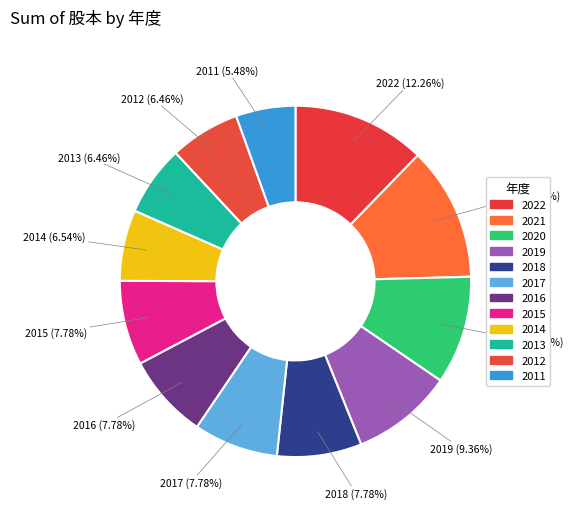

How many segments does this pie chart have?

12